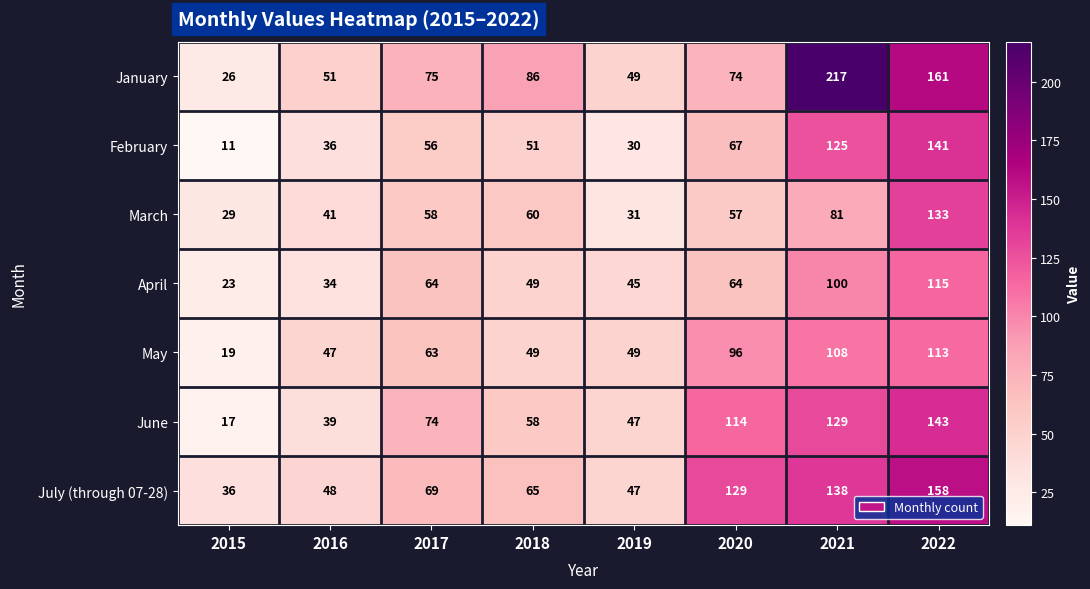

What is the difference between the highest and lowest values at 2018?

37